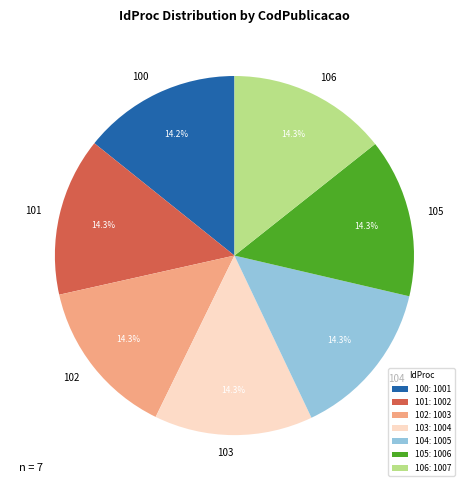

Does 102 account for over 50% of the chart?

No